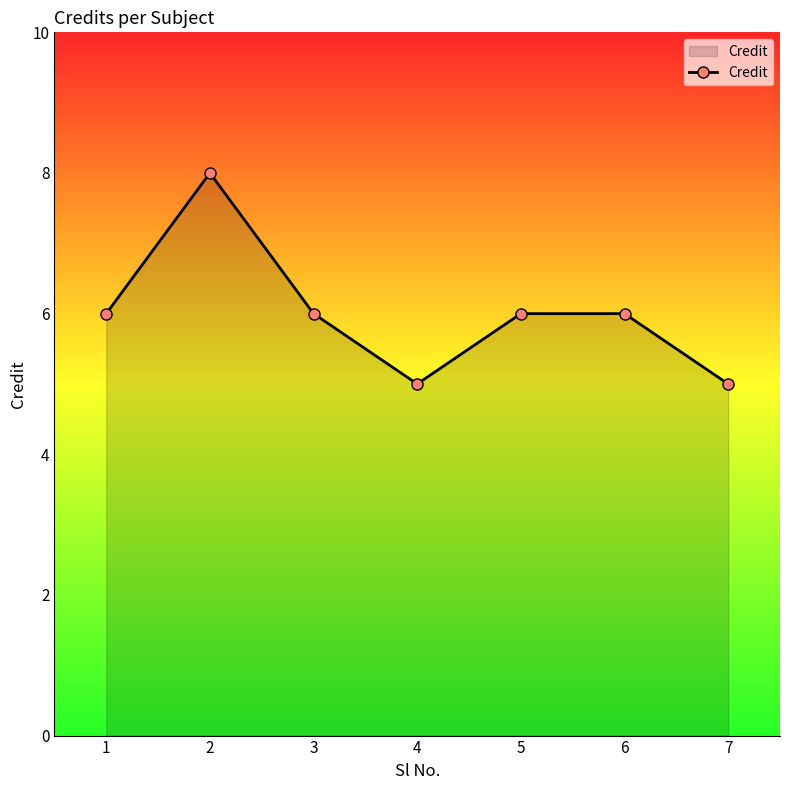

How many points are lower than both their immediate neighbors (excluding endpoints)?

1